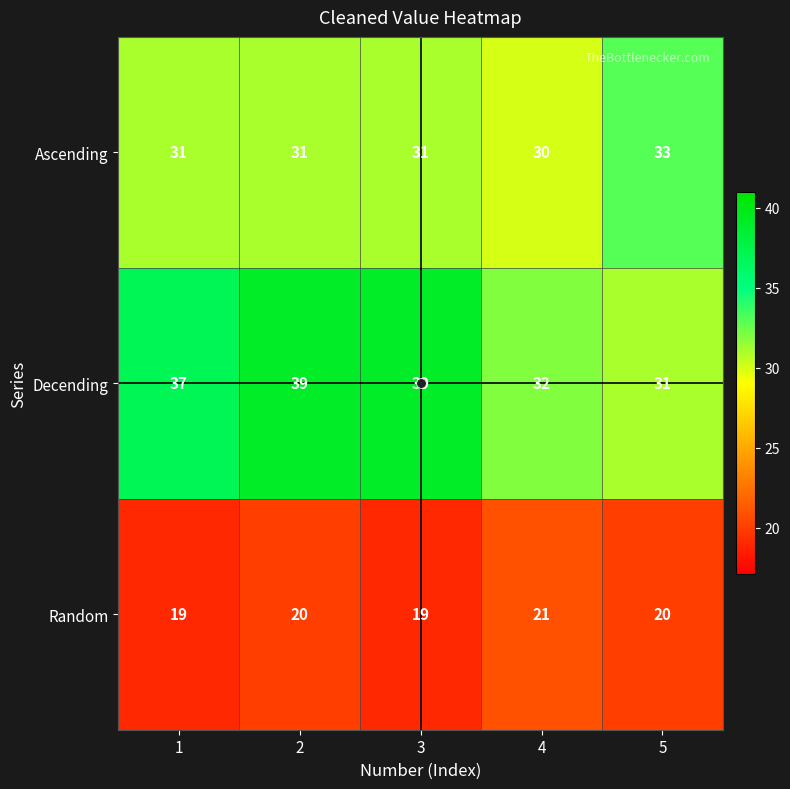

Count the Decending values in the range 32 to 39.

4